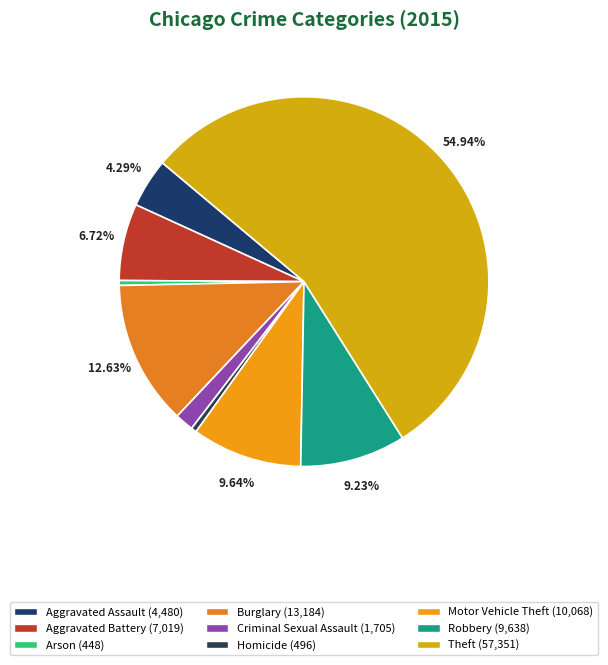

Does Theft account for over 50% of the chart?

Yes